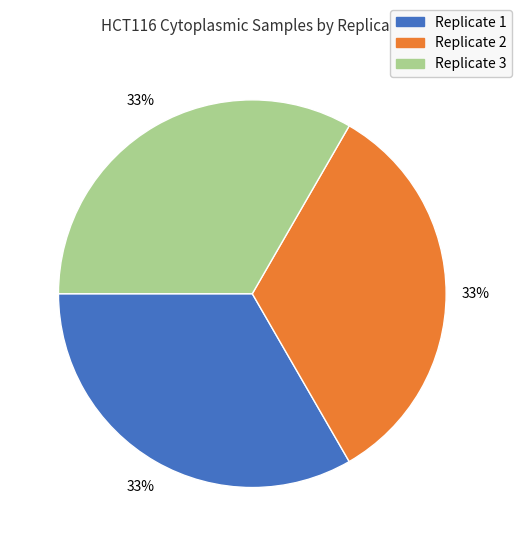

Is there any slice that represents more than half of the pie?

No